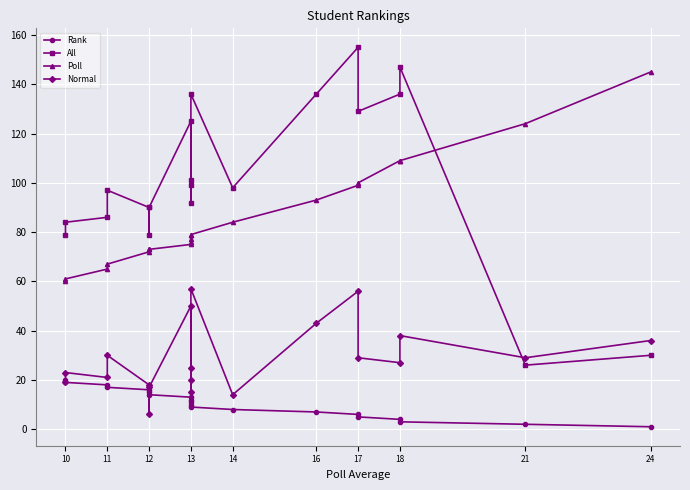

What is the value of the All point at the 7th from the left?

136